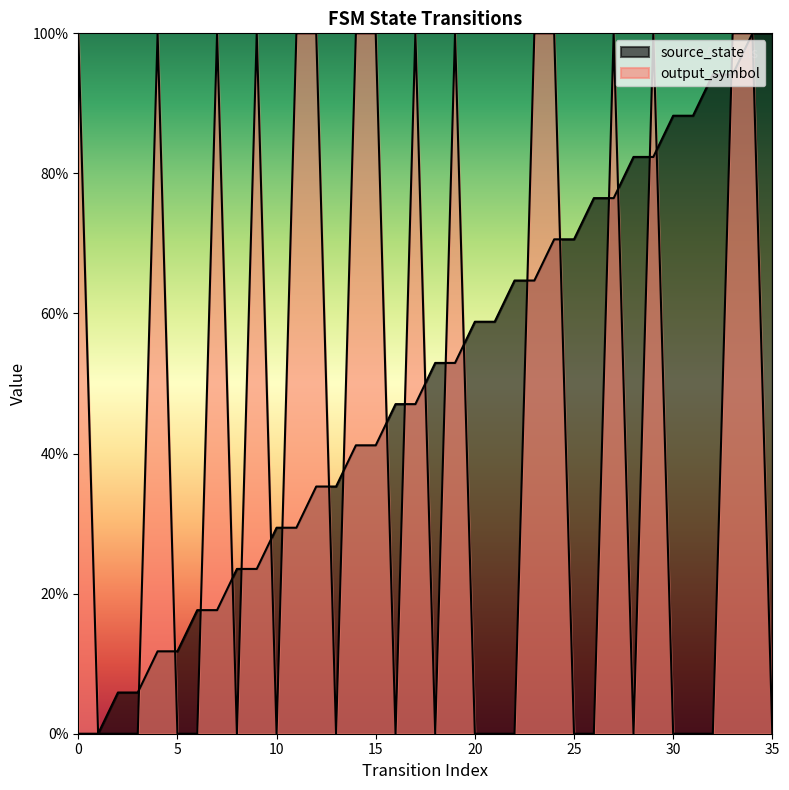

How many values in output_symbol are above zero?

16